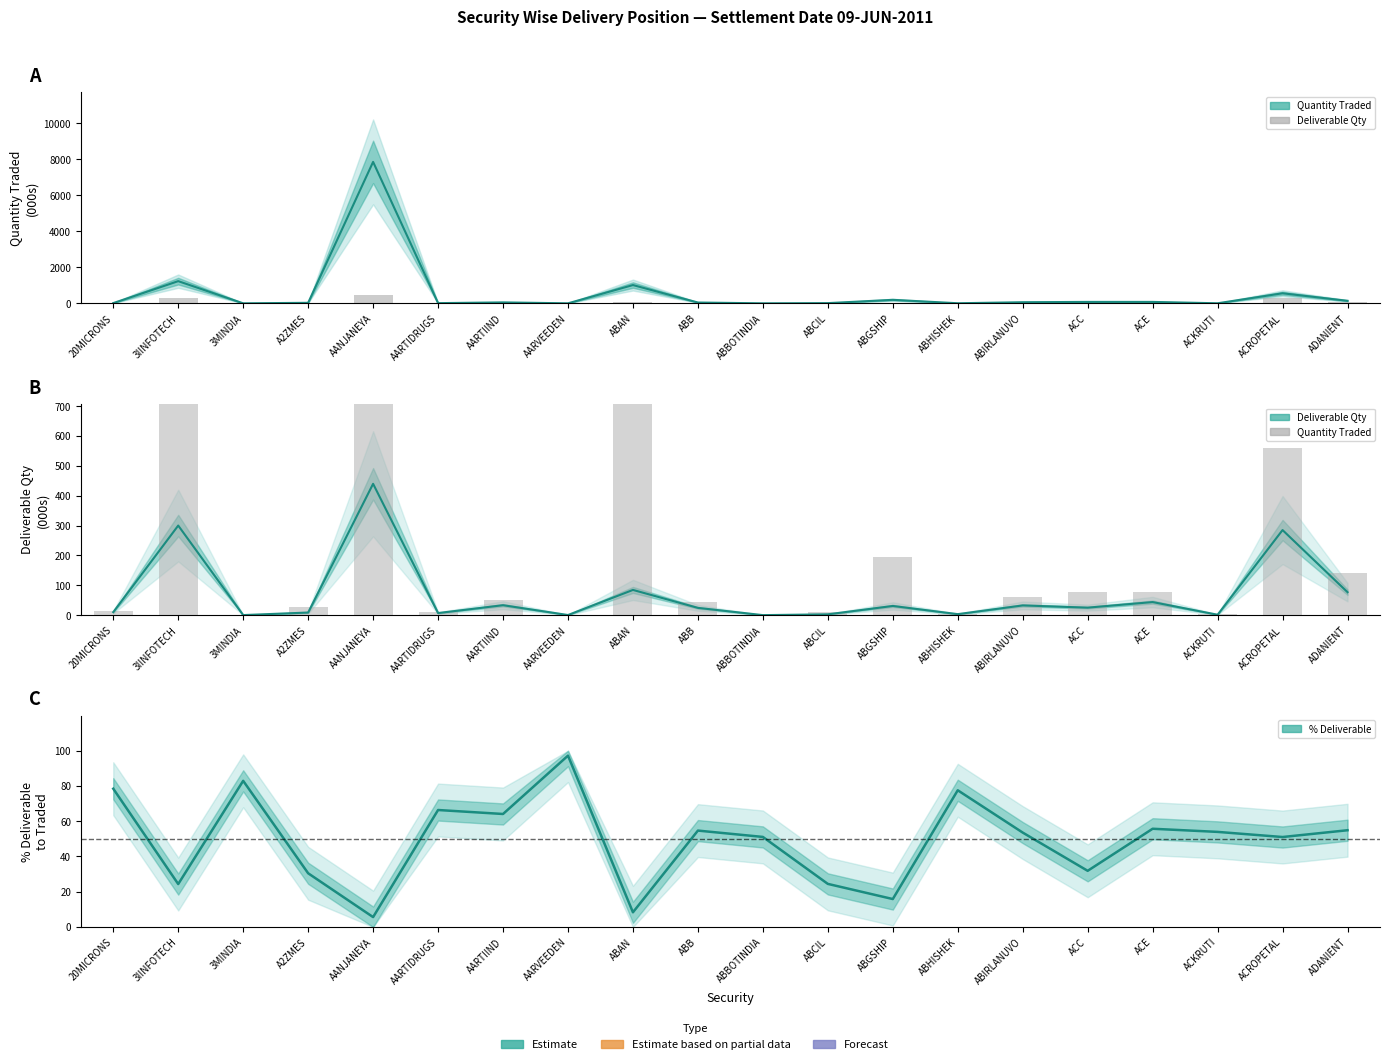

Between 20MICRONS and ABIRLANUVO, which series saw the biggest shift?

Quantity Traded (000s)